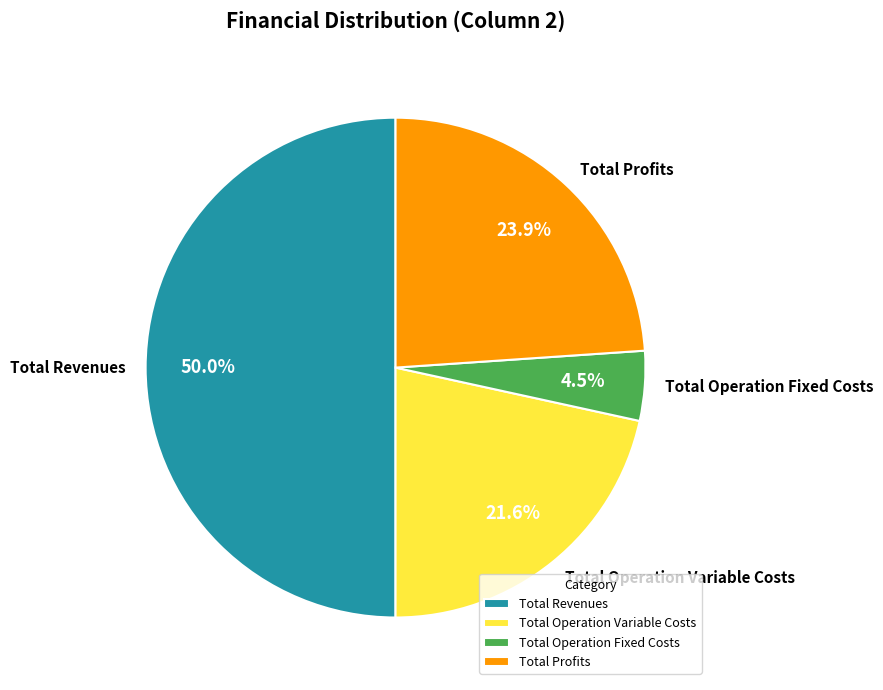

Rank the categories by value from highest to lowest.

Total Revenues, Total Profits, Total Operation Variable Costs, Total Operation Fixed Costs